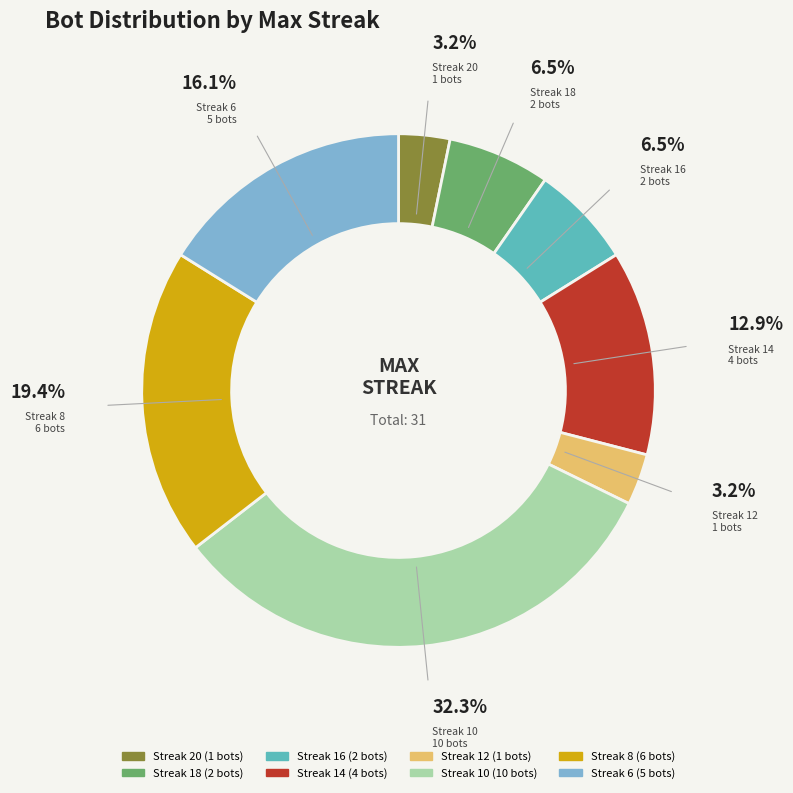

Is there a majority slice in this chart?

No